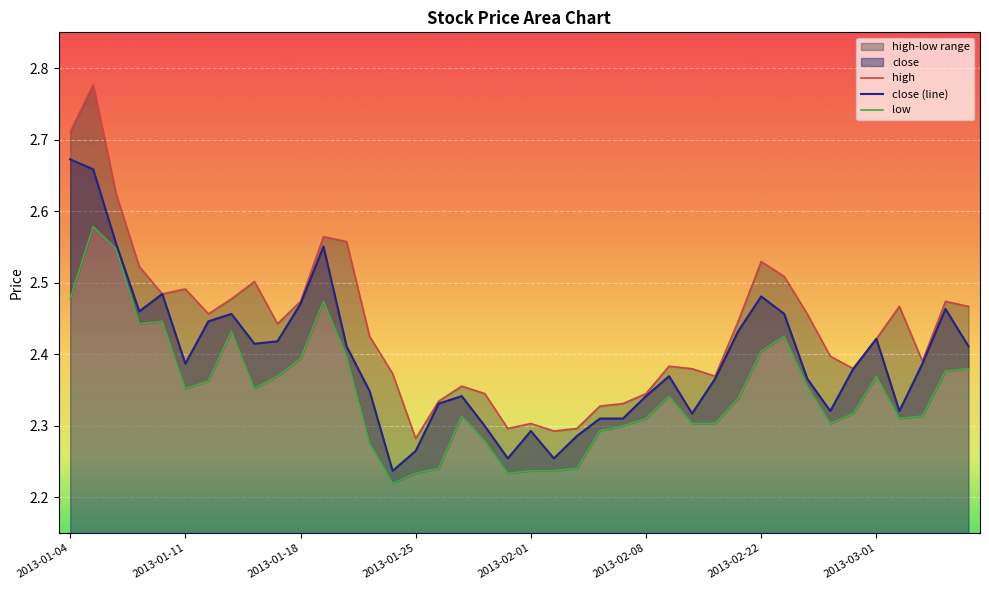

Which has a higher value, 2013-01-17 or 2013-03-04?

2013-01-17